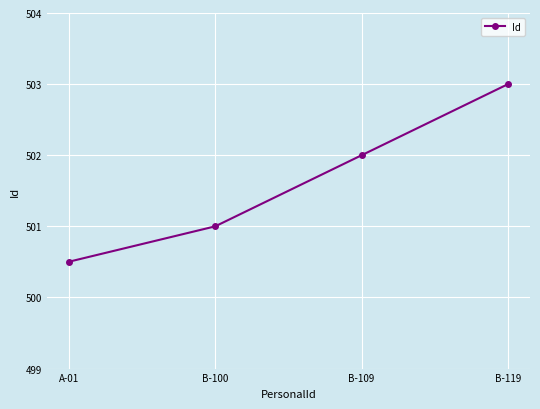

Which label corresponds to the largest value in the chart?

B-119